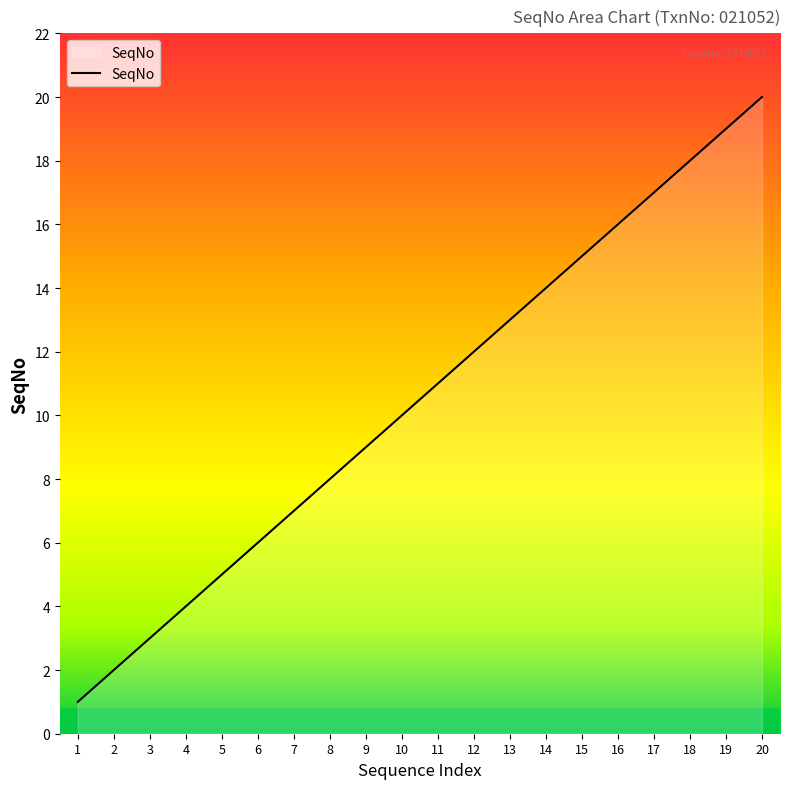

Approximately how many times larger is the value at 20 compared to 12?

1.7